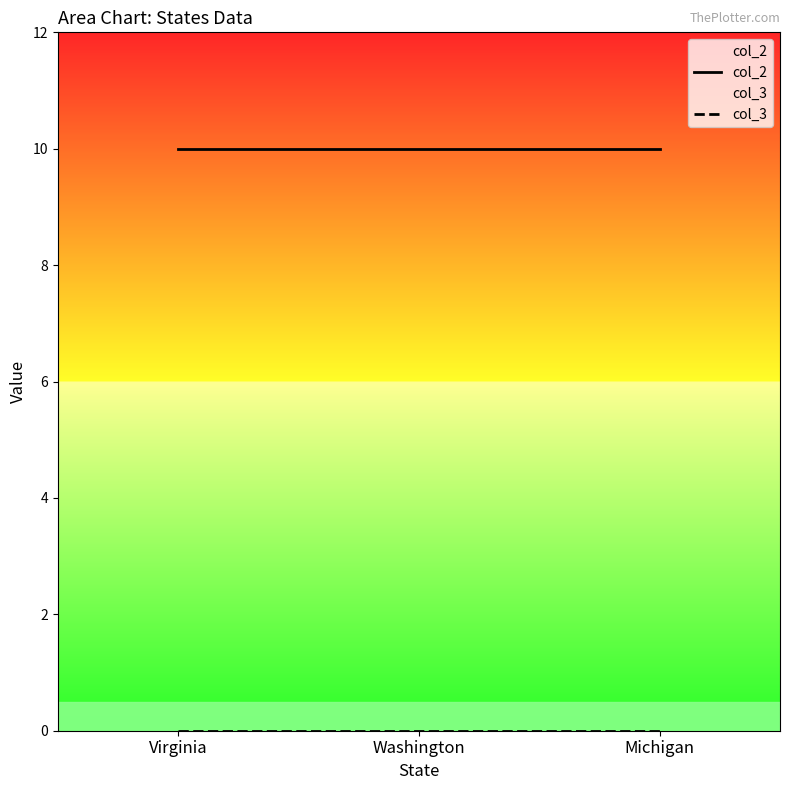

What is the label of the 1st point from the left?

Virginia